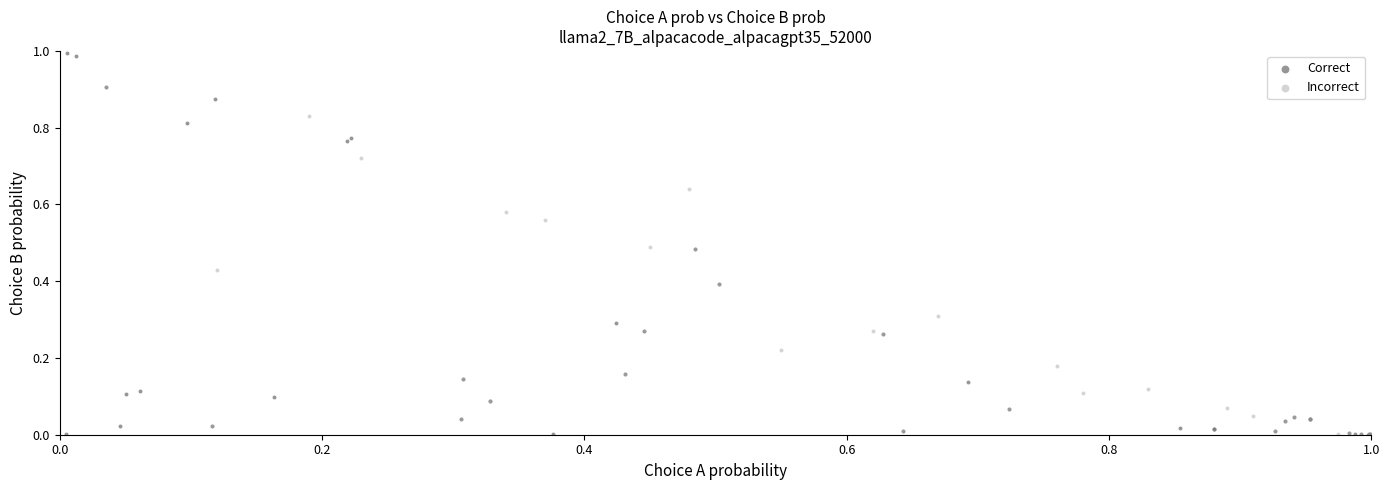

Which series contains the highest Y value?

Correct